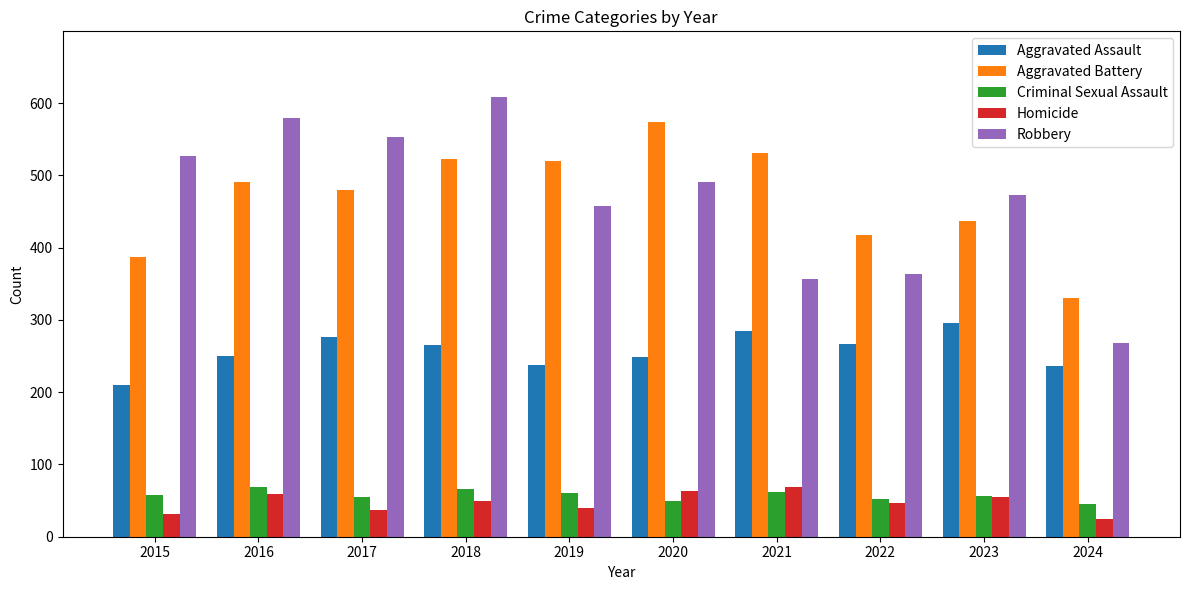

What is the value of the Aggravated Assault bar at the 6th from the left?

249